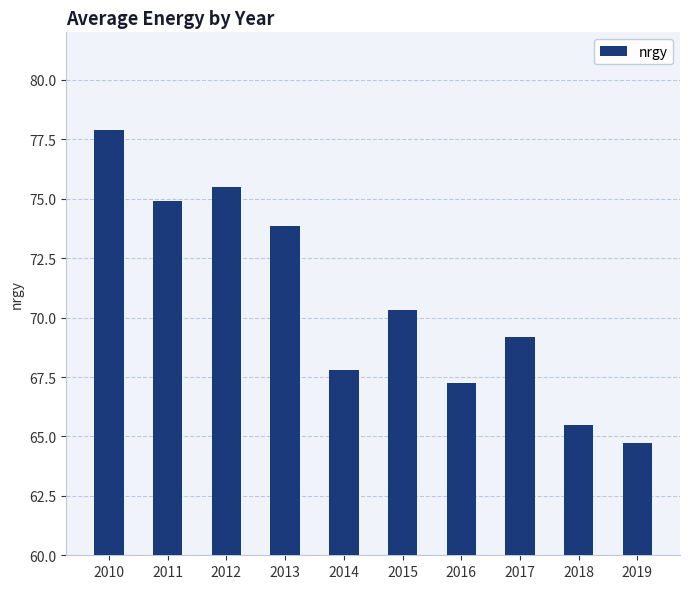

What is the average value?

70.7